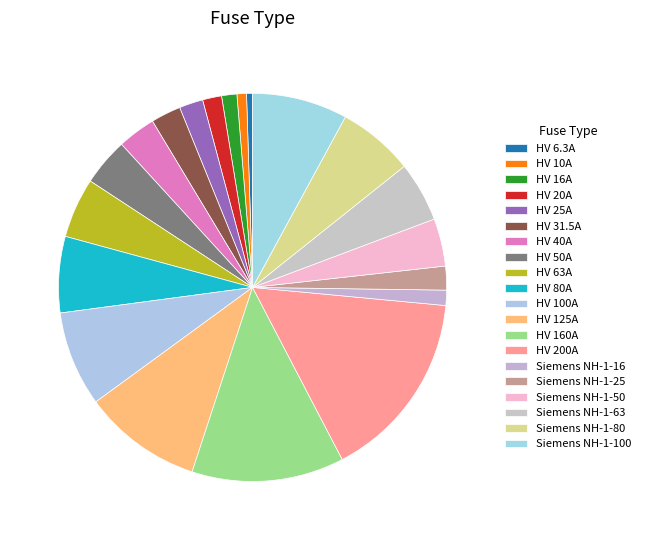

Rank the categories by value from highest to lowest.

HV 200A, HV 160A, HV 125A, HV 100A, Siemens NH-1-100, HV 80A, Siemens NH-1-80, HV 63A, Siemens NH-1-63, HV 50A, Siemens NH-1-50, HV 40A, HV 31.5A, HV 25A, Siemens NH-1-25, HV 20A, HV 16A, Siemens NH-1-16, HV 10A, HV 6.3A